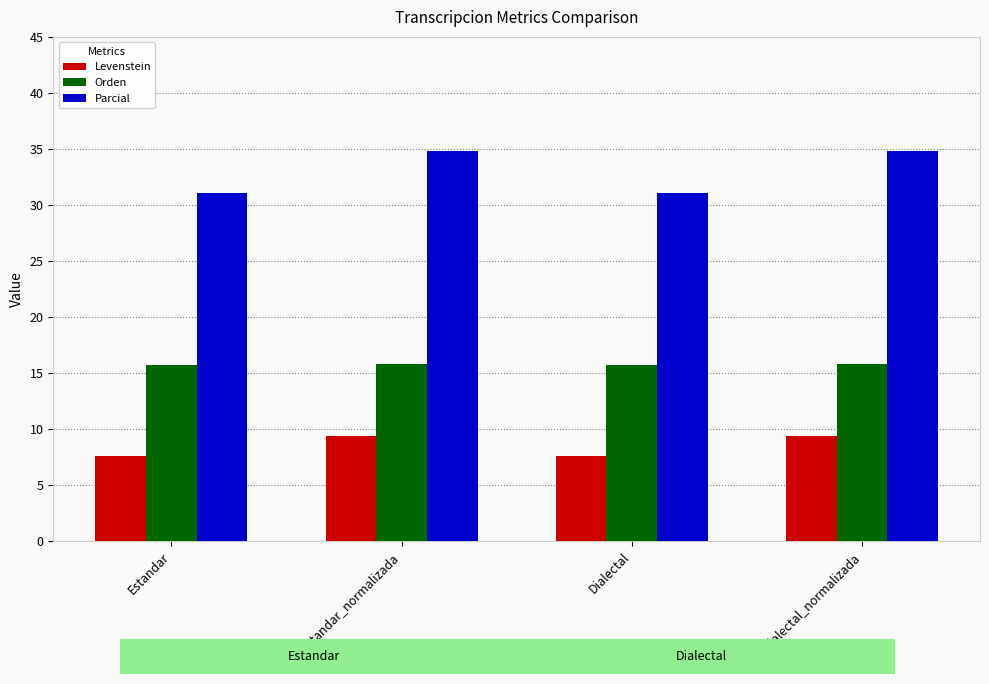

What is the difference between the highest and lowest values at Dialectal?

23.4